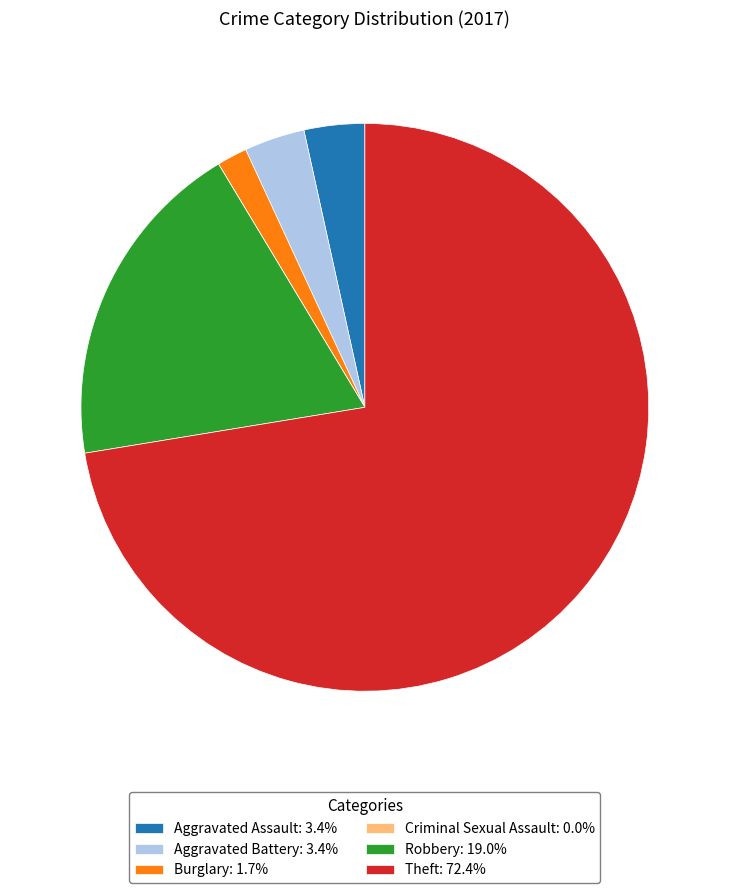

Does any single category account for the majority?

Yes